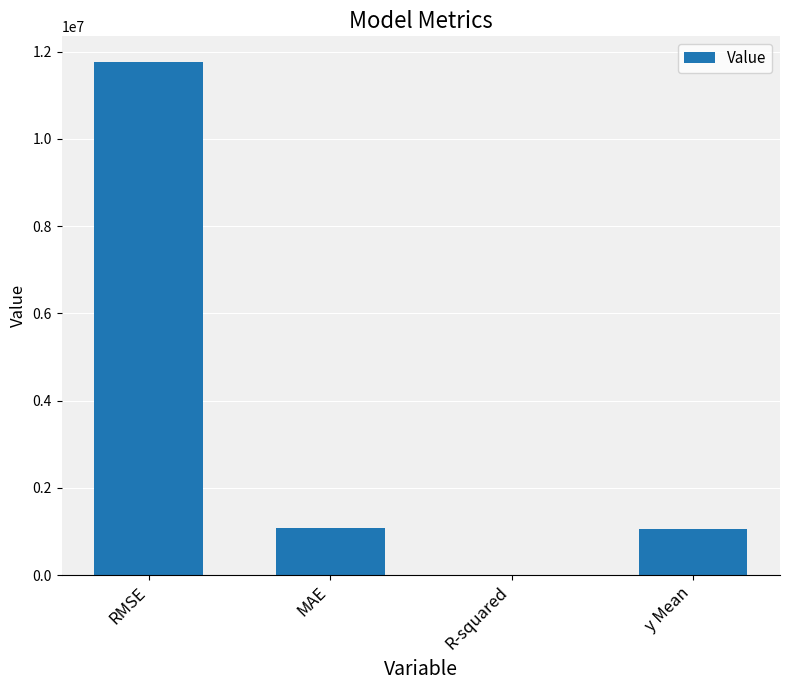

How many values are above zero?

3